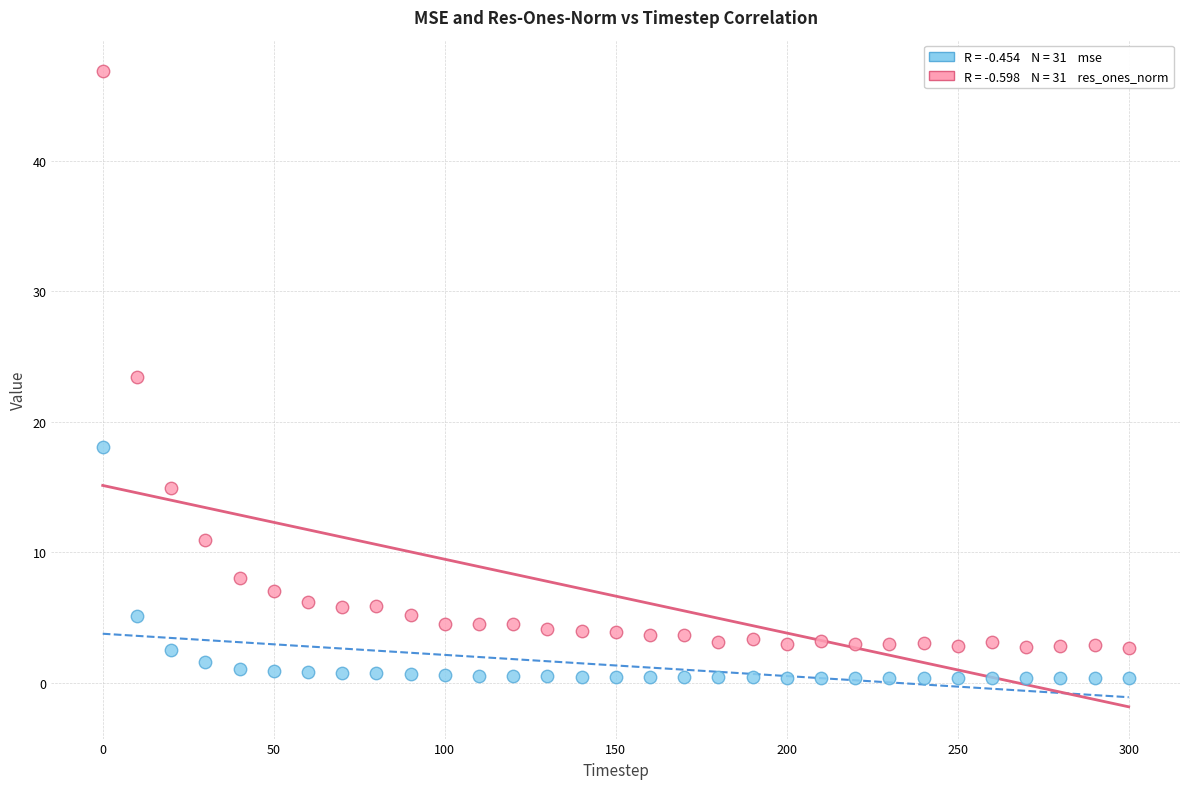

Across all data points, what is the range of Y values (max minus min)?

46.5